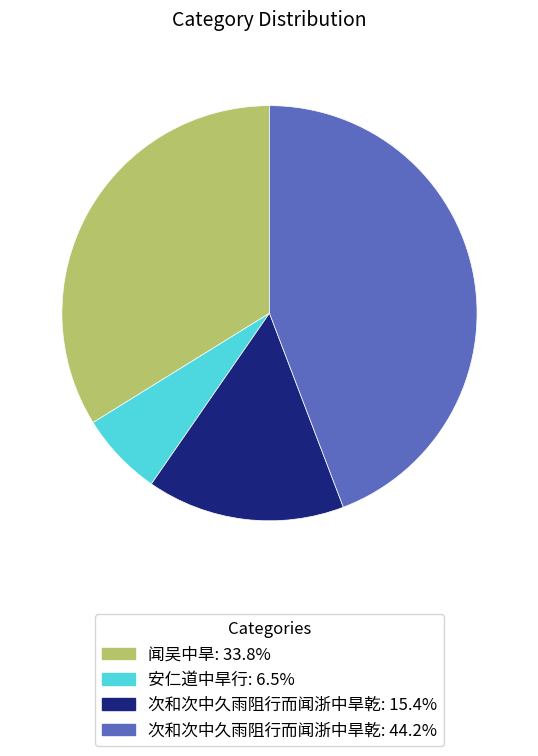

Is there any slice that represents more than half of the pie?

No